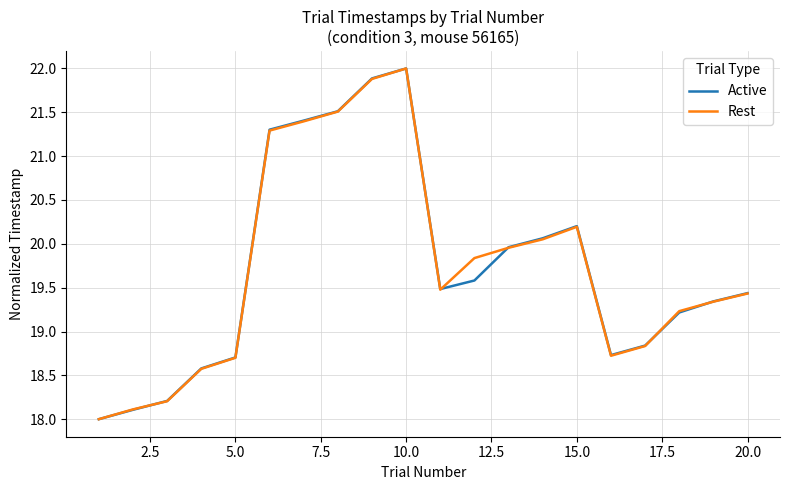

In Active, how many points are lower than both neighbors (excluding endpoints)?

2